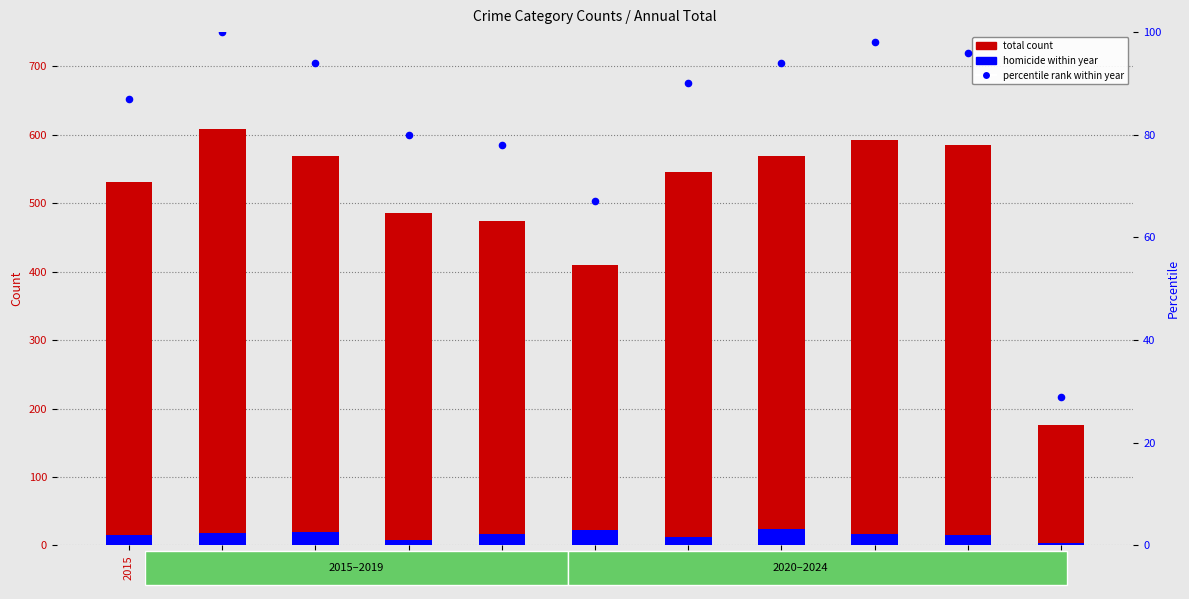

Which series has the widest spread of Y values?

total count